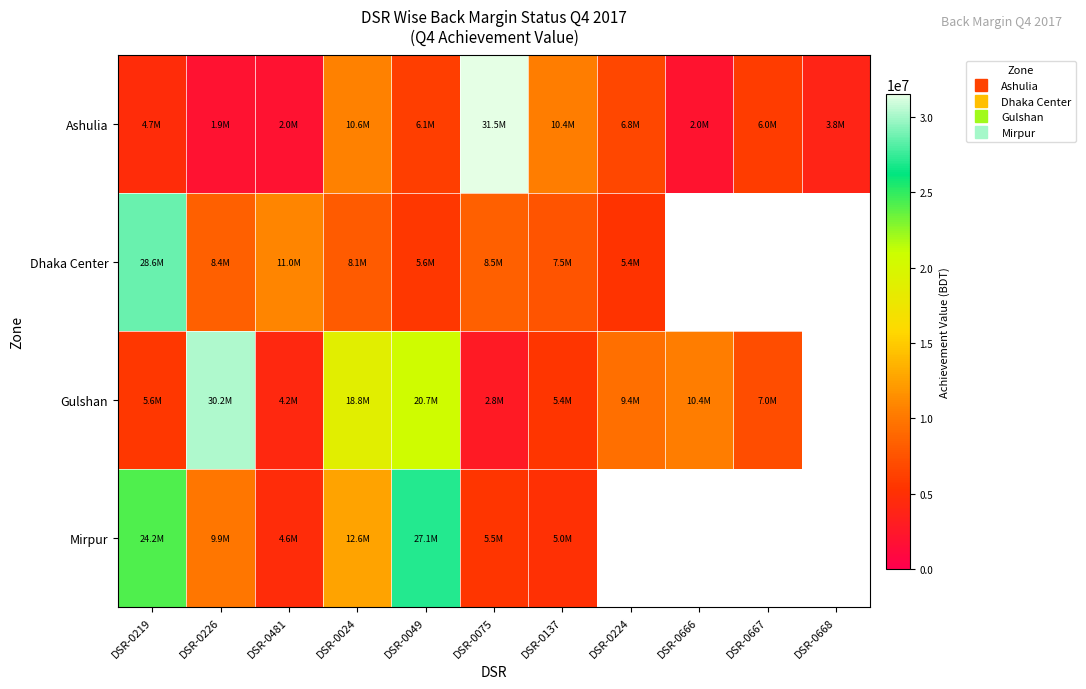

At which label does Mirpur first exceed 24229175?

DSR-0049